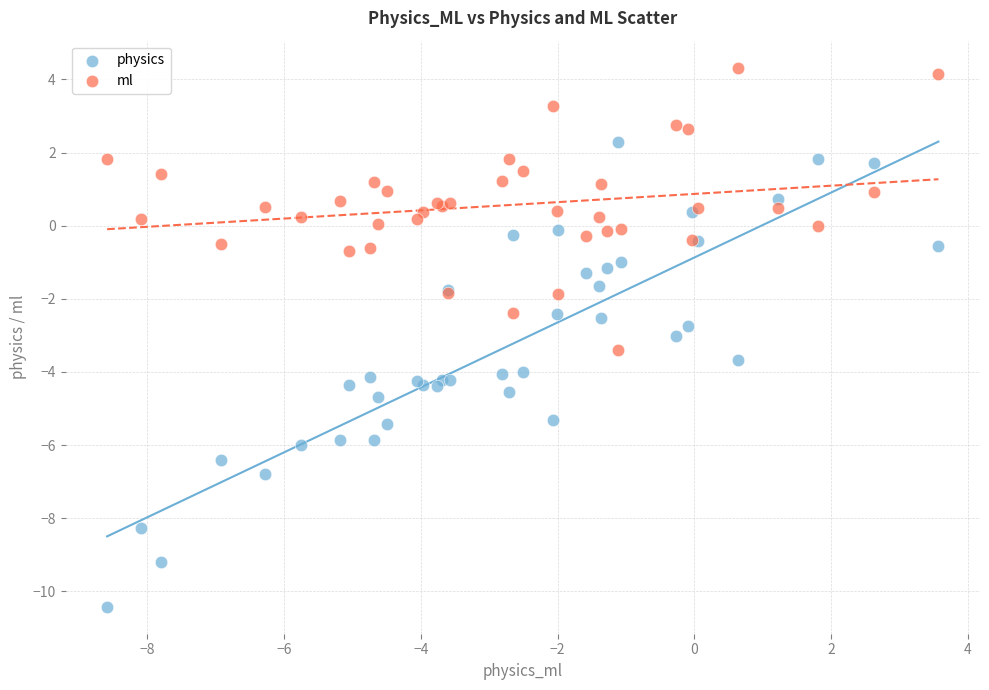

Which series contains the highest Y value?

ml